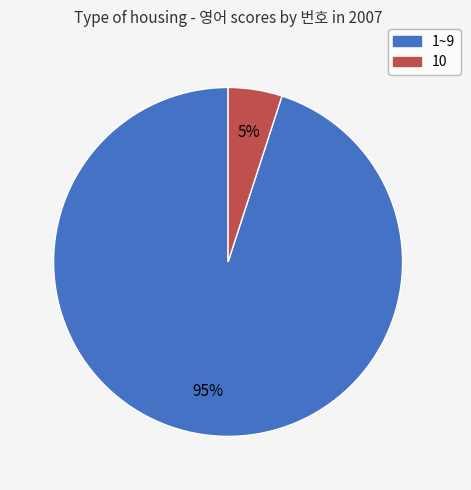

To the nearest percent, what is the difference between the largest and smallest slice percentages?

90%